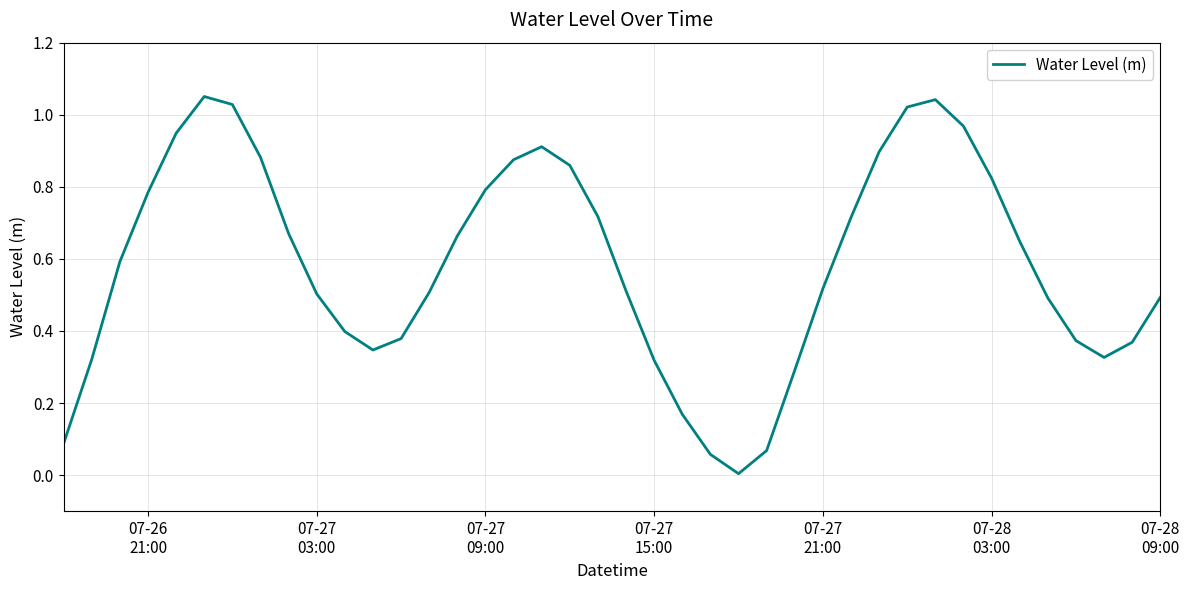

How many series are shown in this chart?

1